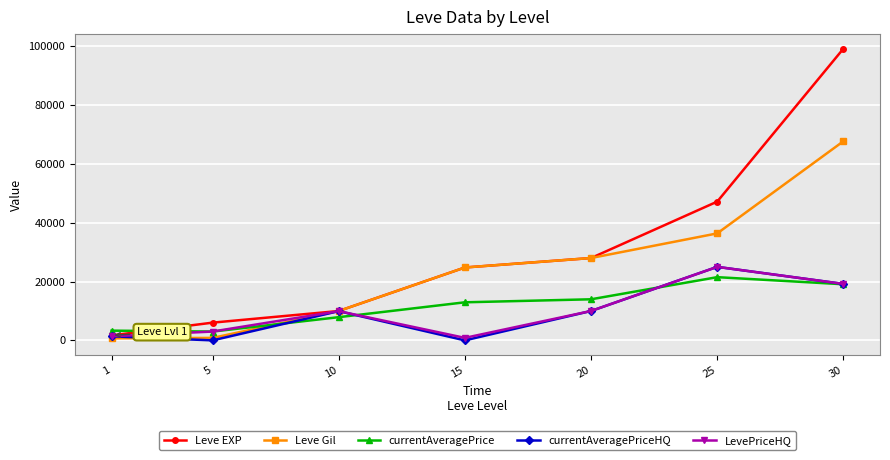

The Leve Gil series shows 118155 at 30. True or false?

False